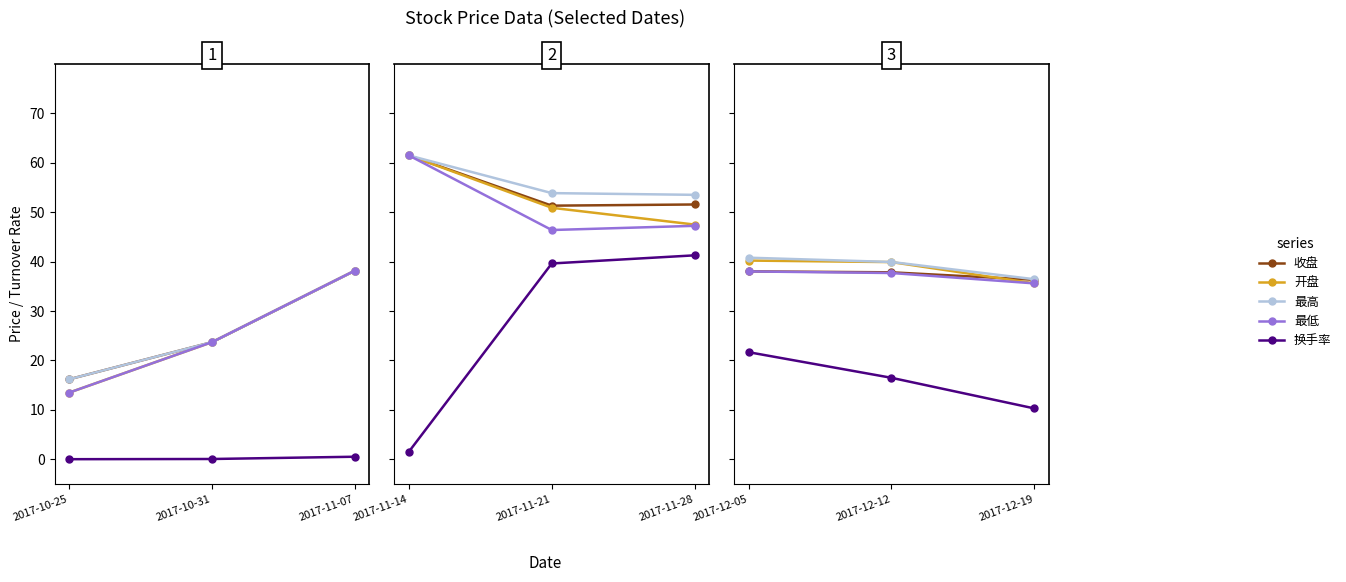

At which label is 最高 closest to 38?

2017-12-19